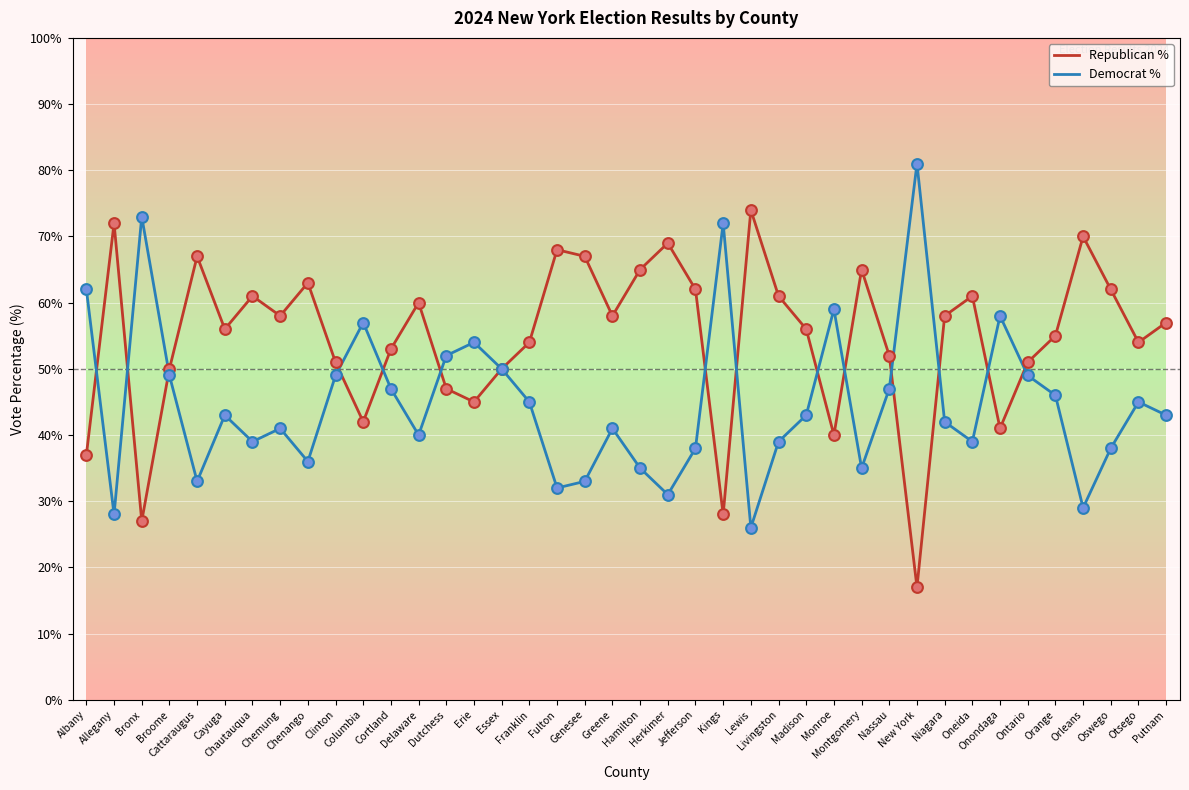

What are all the series names shown in the legend?

Republican %, Democrat %